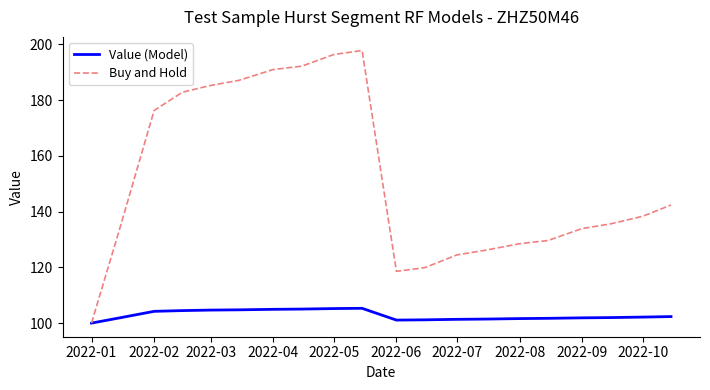

List the series in order of their peak value, lowest first.

Value (Model), Buy and Hold